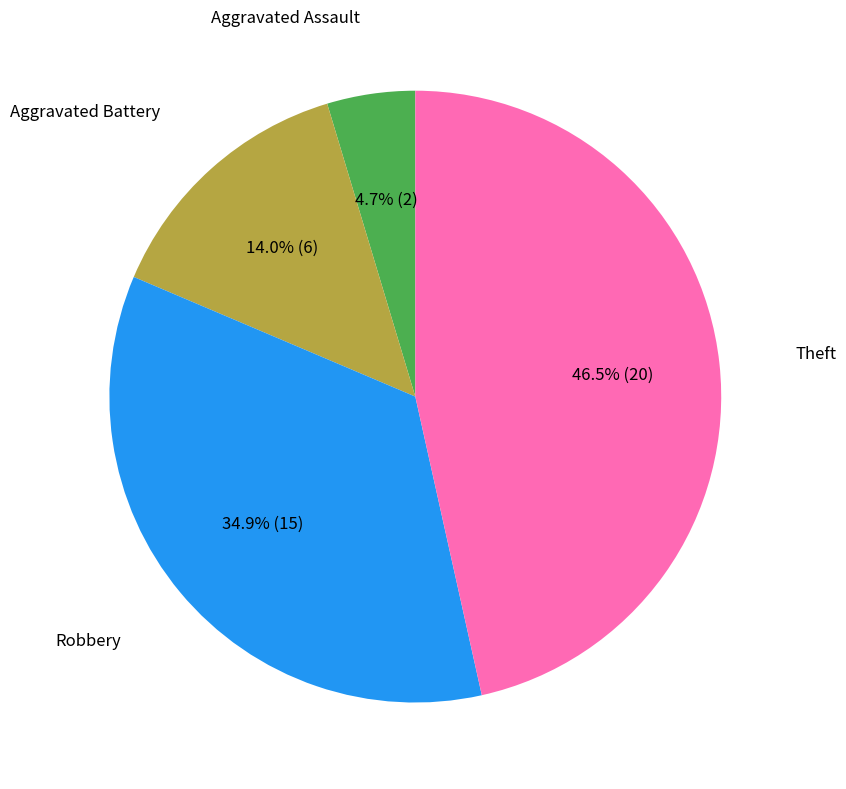

Count the number of slices in the pie.

4